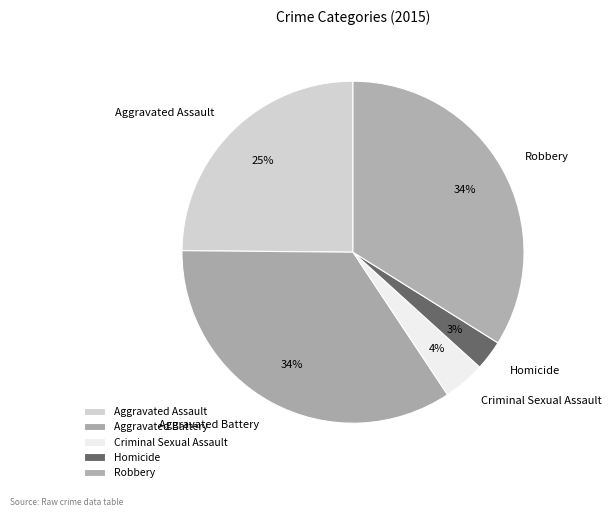

To the nearest percent, what is the difference between the Criminal Sexual Assault and Robbery slice percentages?

30%